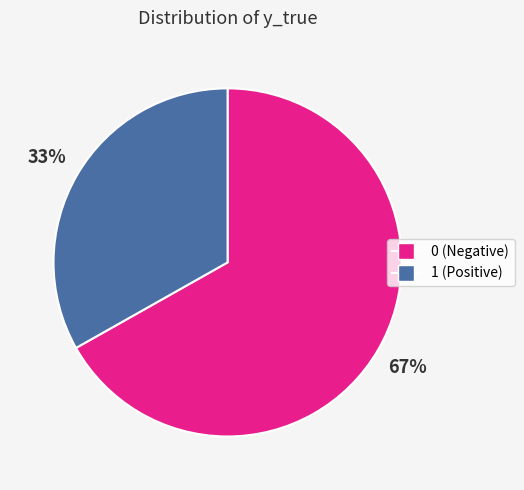

Count the number of slices in the pie.

2